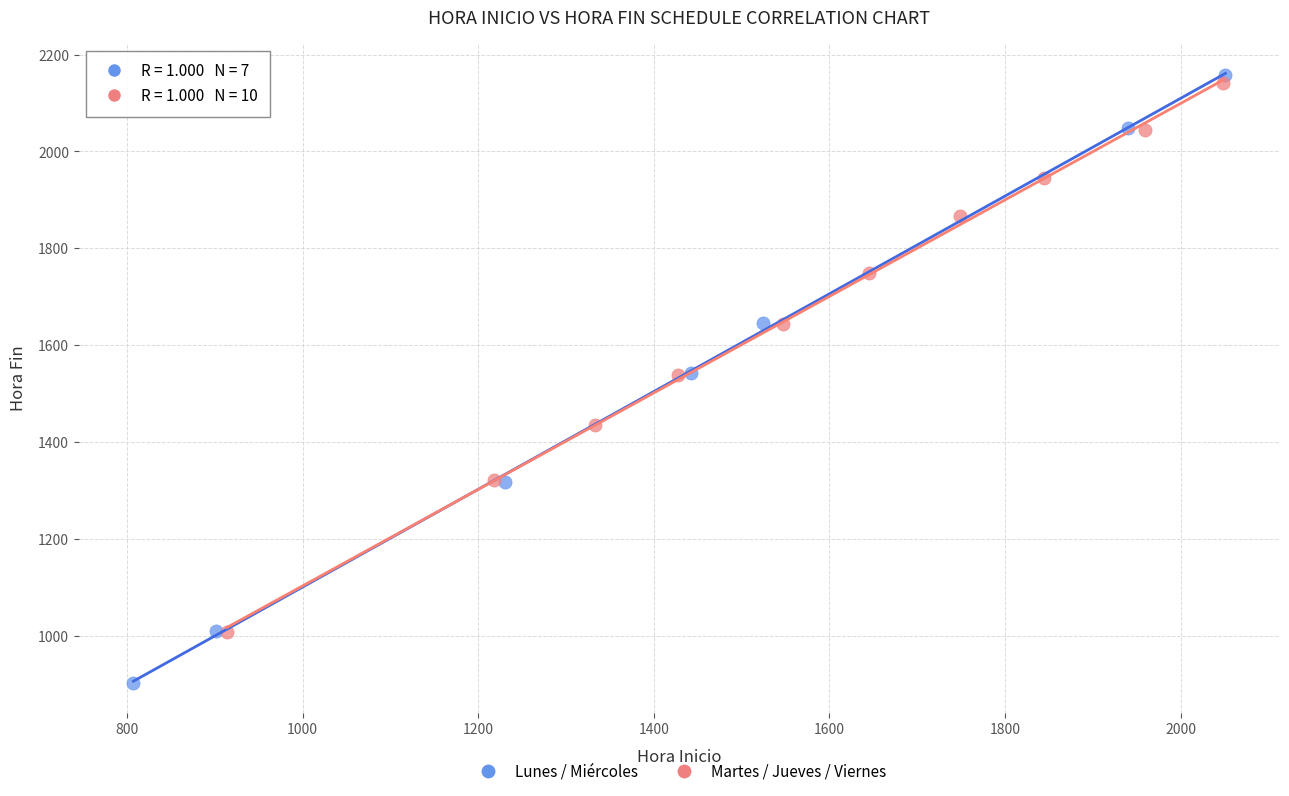

Which series has the largest Y range (max minus min)?

Lunes / Miércoles